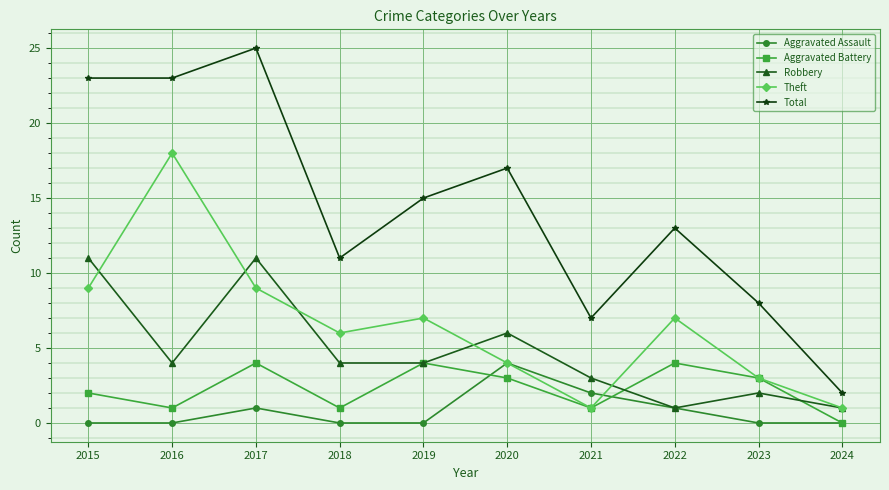

Is it true that Aggravated Battery equals 4 at 2017?

True